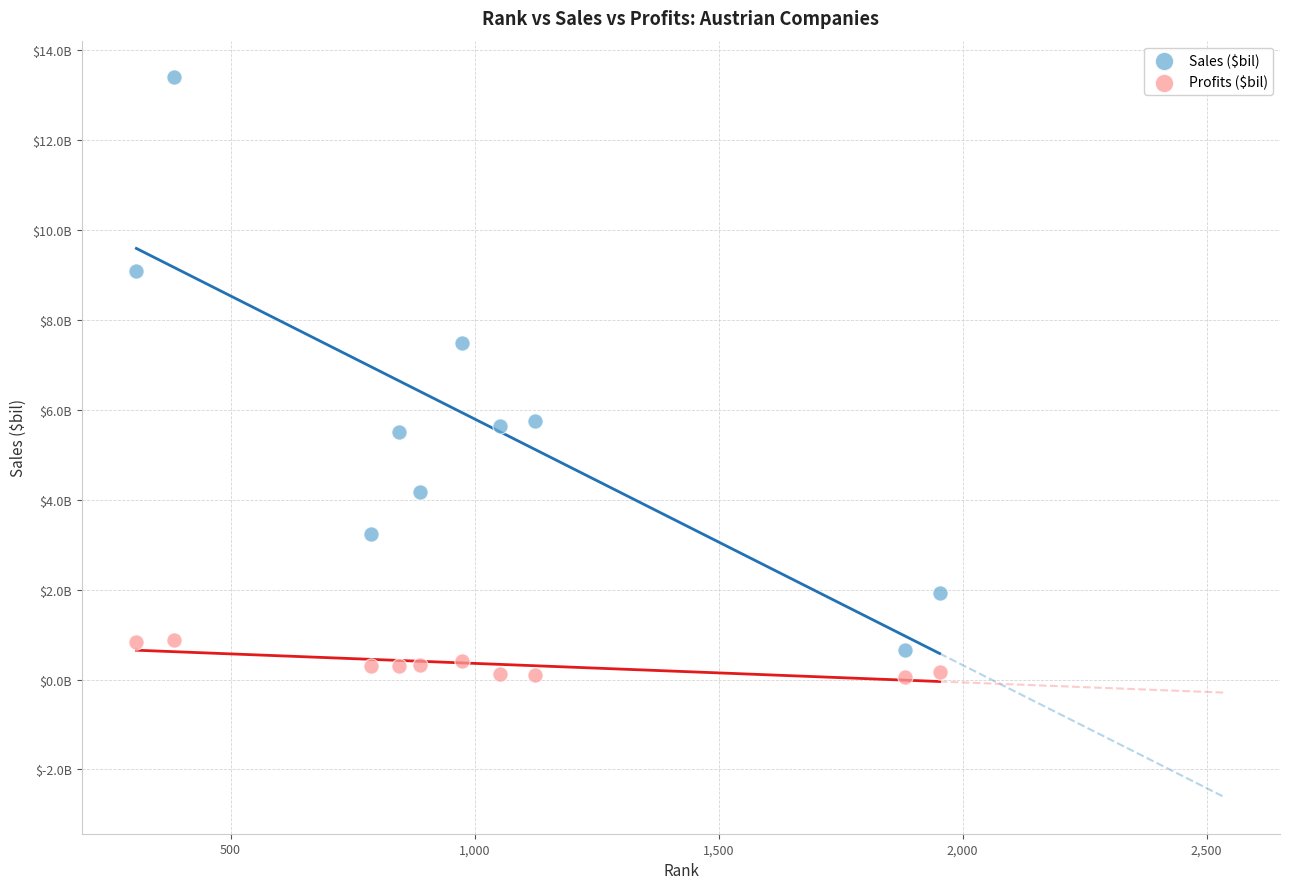

Which series has the largest Y range (max minus min)?

Sales ($bil)